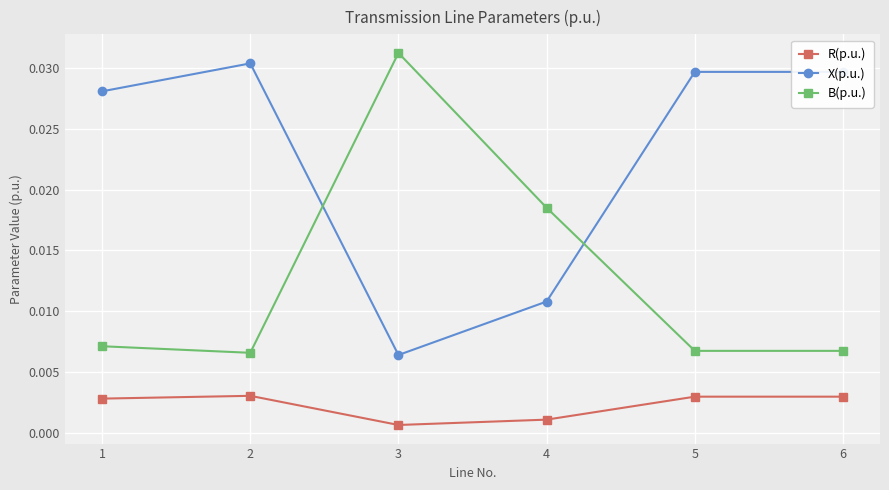

Which category has the lowest value in the X(p.u.) series?

3